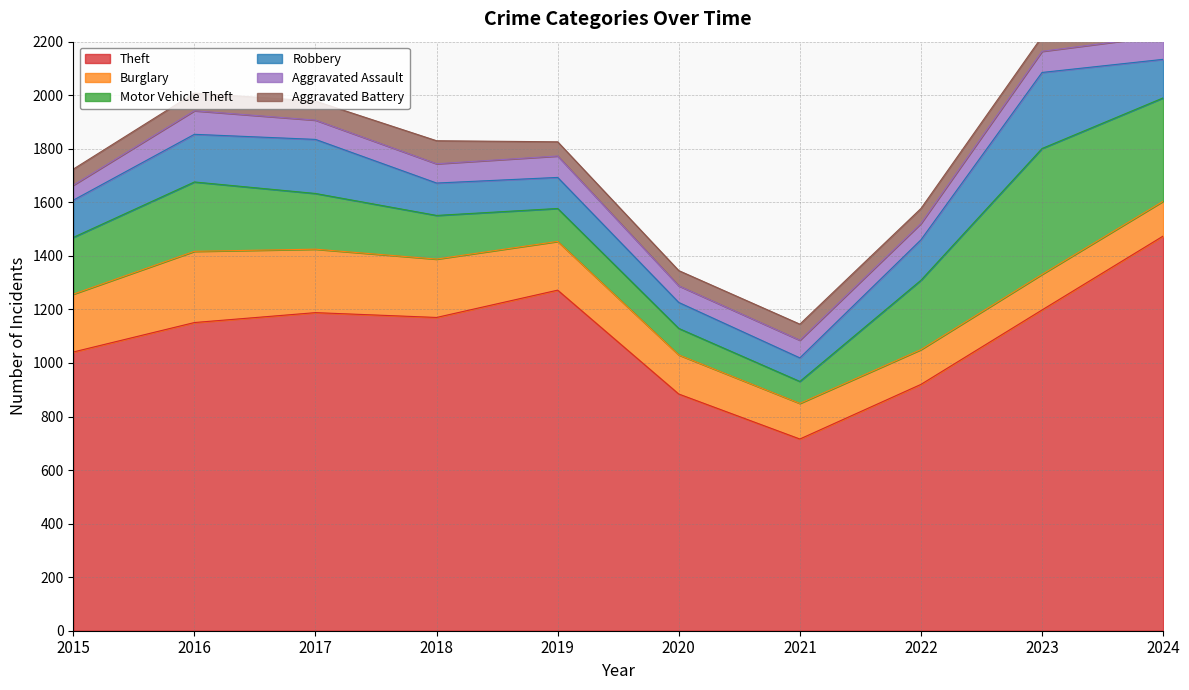

Which has a higher value, 2023 or 2020?

2023